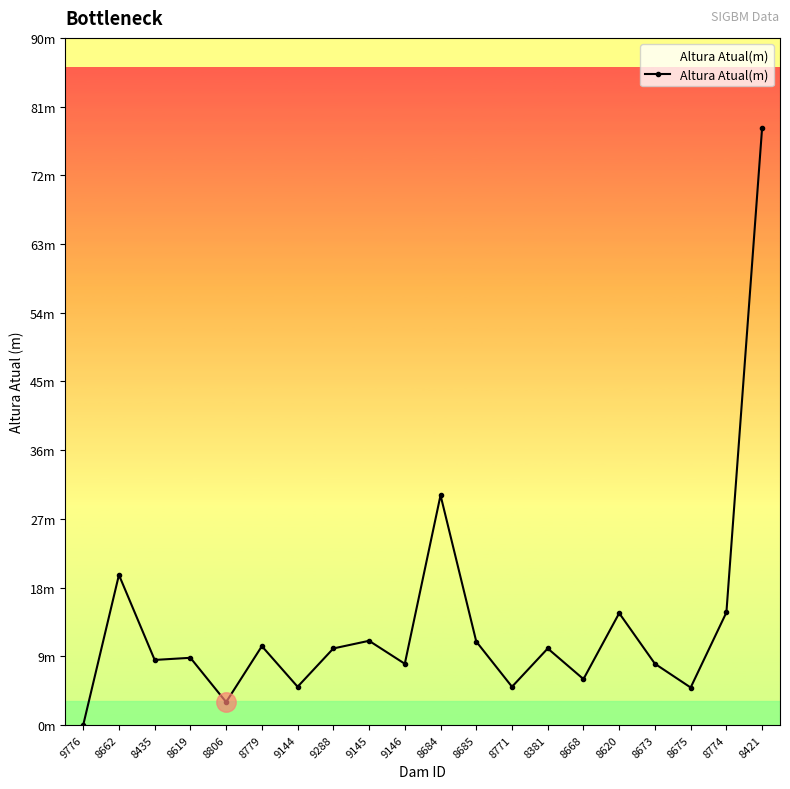

Does the chart have visible grid lines?

No